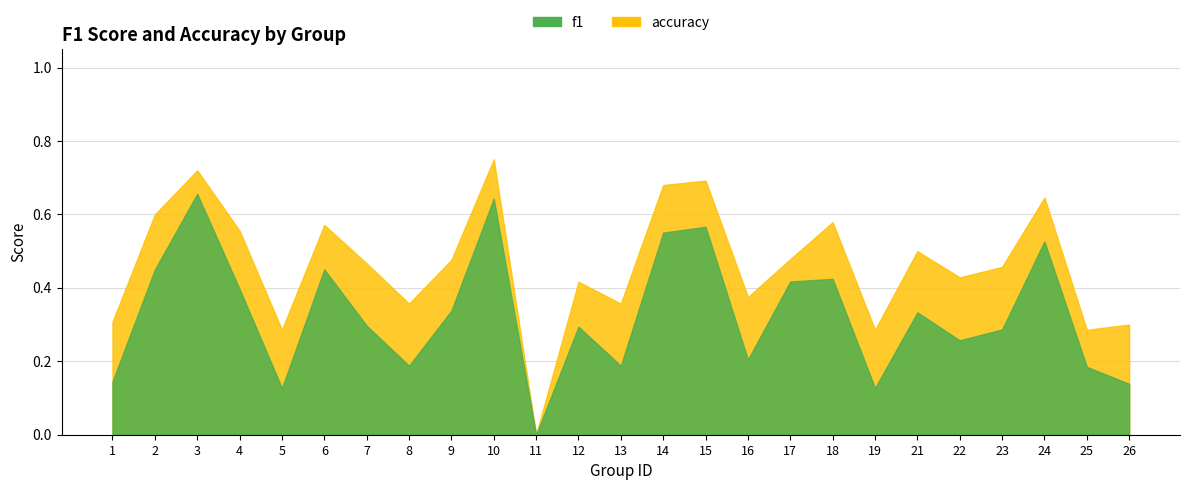

What is the sum of the f1 values at 13 and 15?

0.8